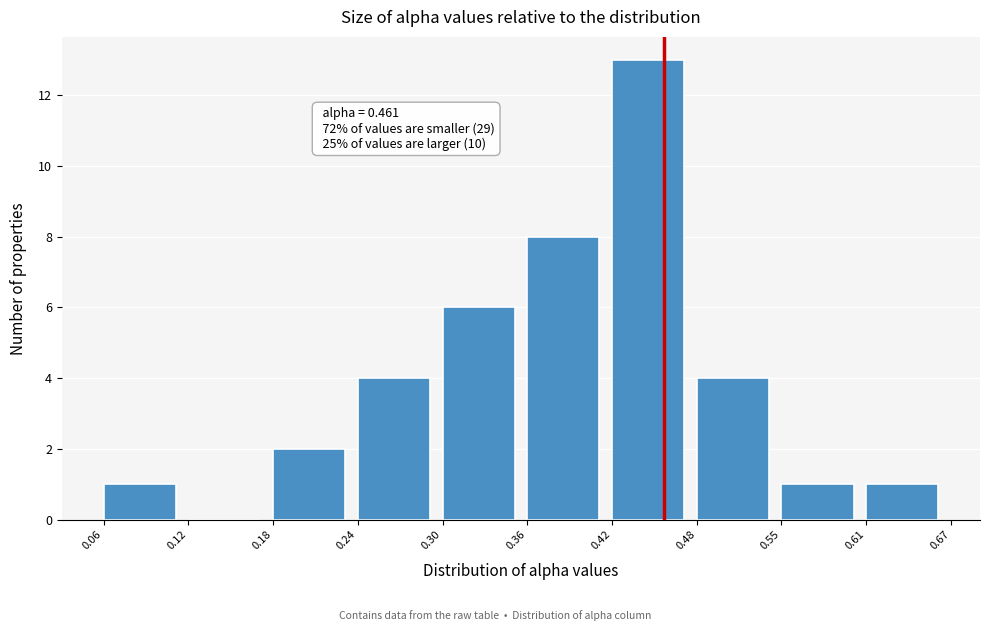

Which range on the x-axis has the tallest bar?

0.42 to 0.48